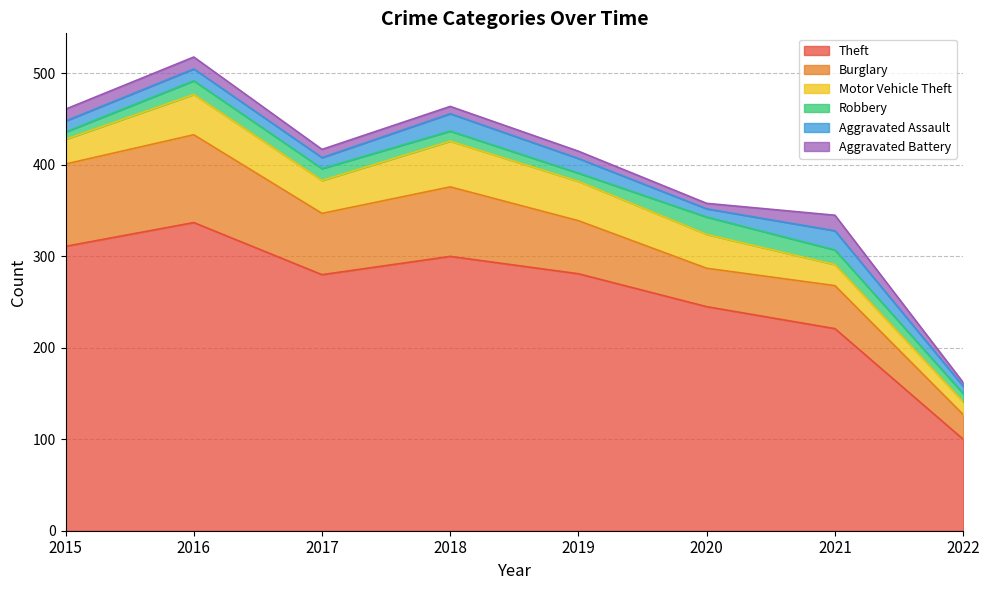

At which category is the sum across all series the highest?

2016